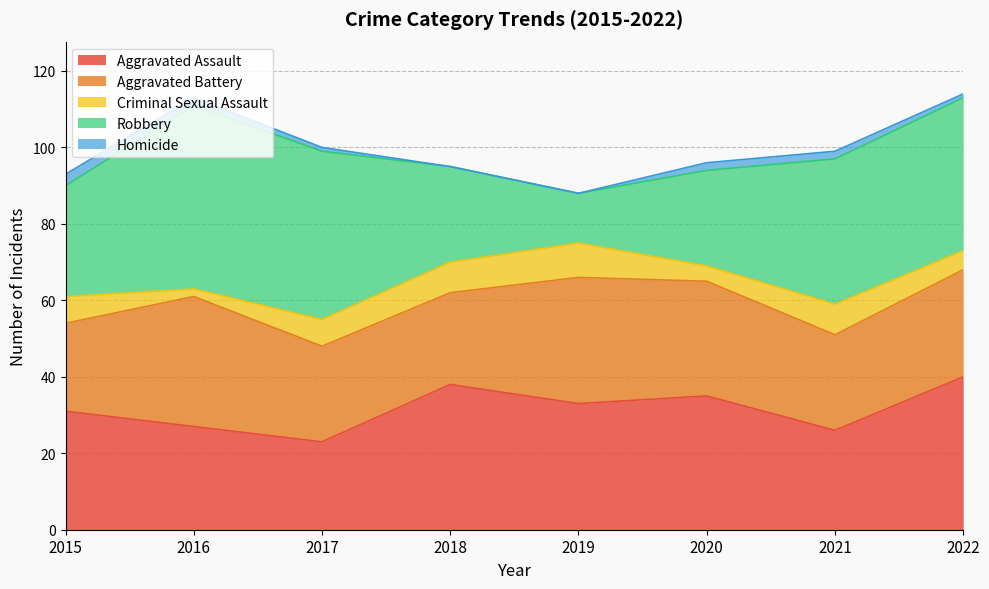

Reading left to right, list all the values displayed in this chart.

Aggravated Assault: 31	27	23	38	33	35	26	40
Aggravated Battery: 23	34	25	24	33	30	25	28
Criminal Sexual Assault: 7	2	7	8	9	4	8	5
Robbery: 29	48	44	25	13	25	38	40
Homicide: 3	2	1	0	0	2	2	1